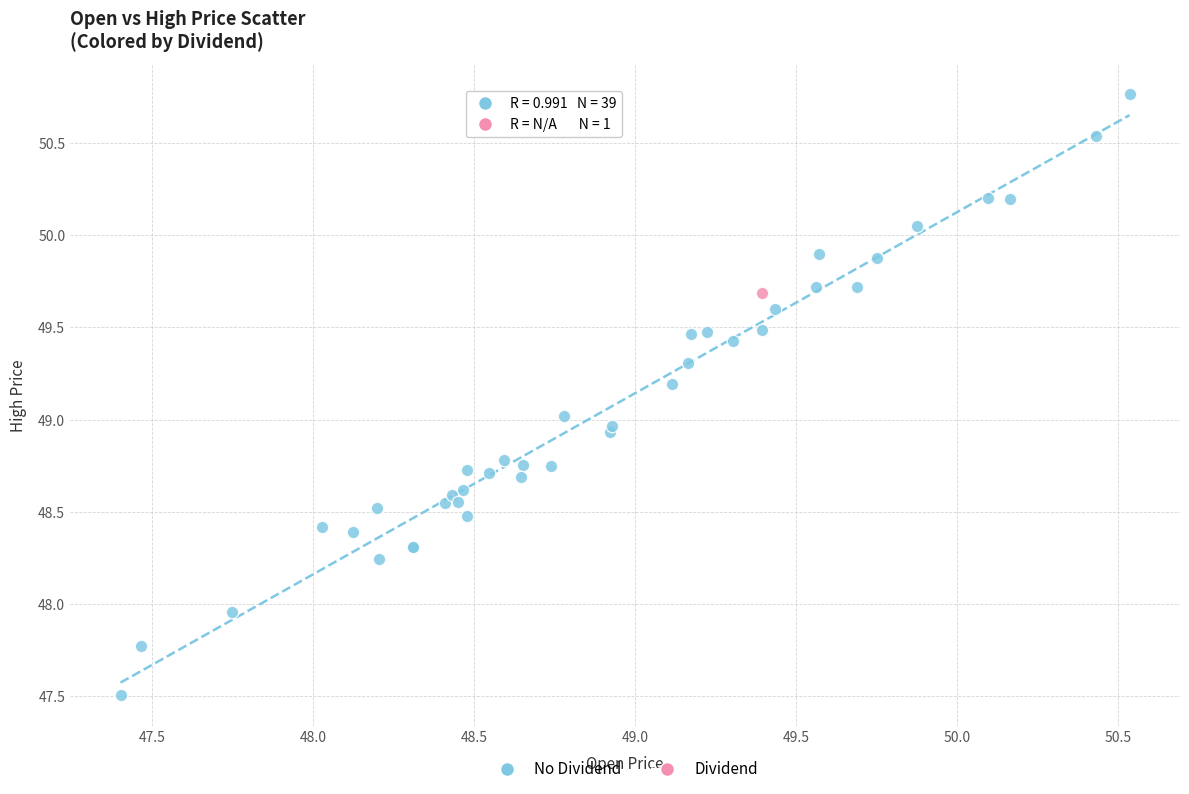

What are all the series names shown in the legend?

No Dividend, Dividend